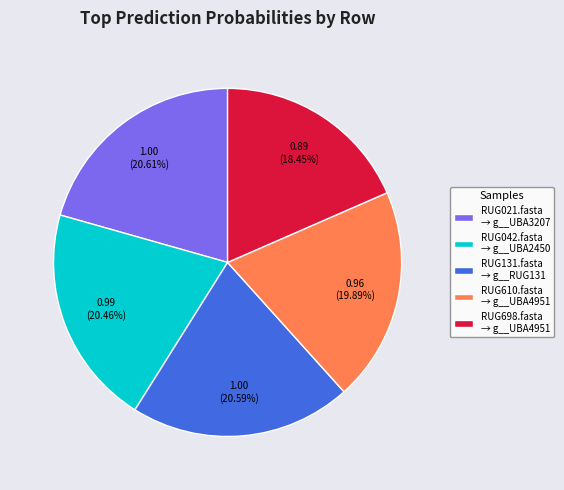

Does RUG610.fasta → g__UBA4951 represent more than half of the total?

No